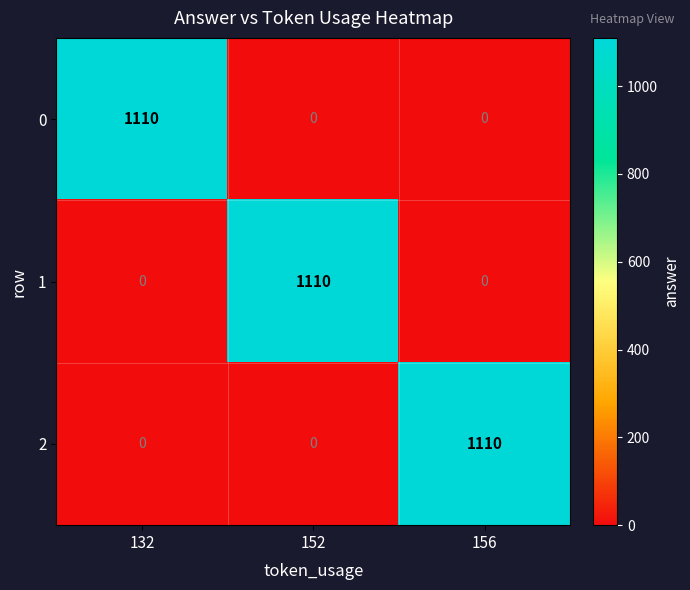

At how many categories does at least one series exceed 939?

3